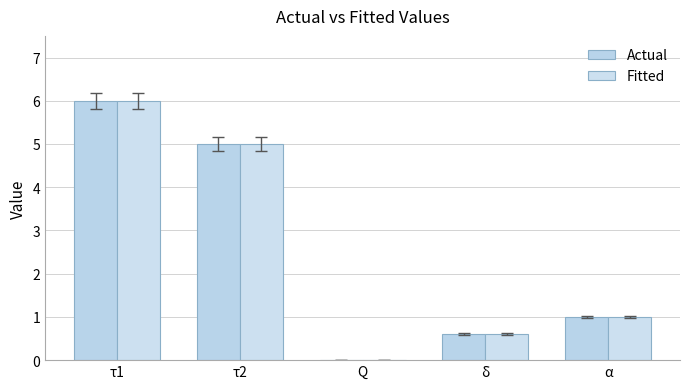

Between τ1 and Q, which is larger?

τ1